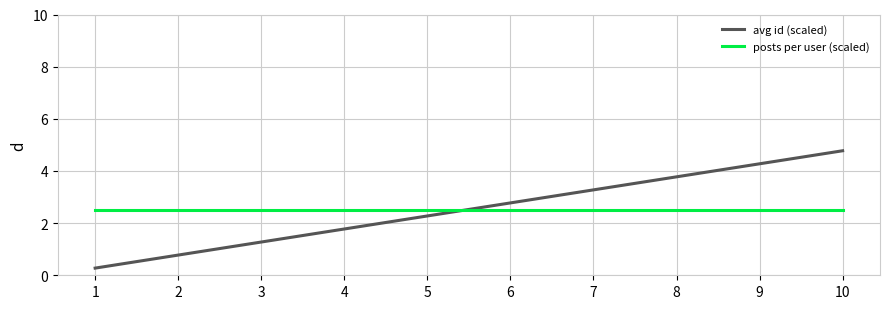

What value does the posts per user (scaled) series have at 8?

2.5